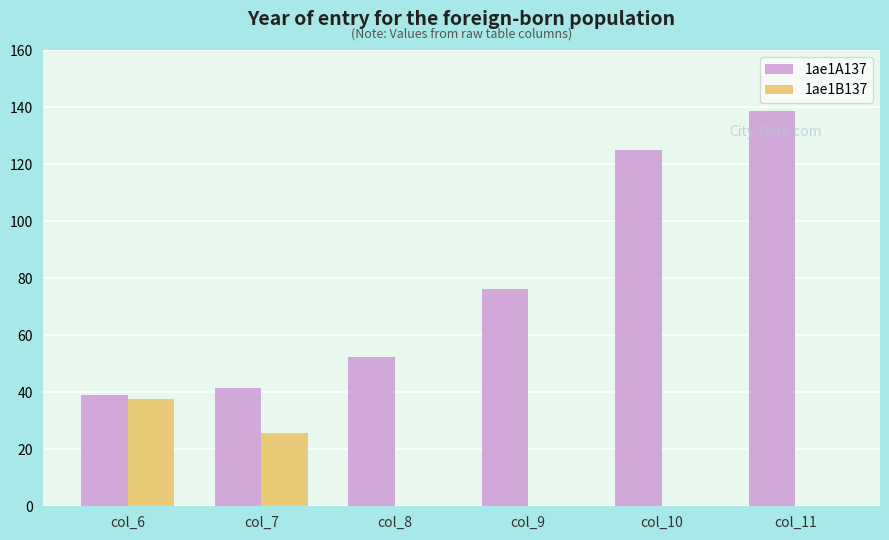

What is the total value across all series at col_8?

52.2